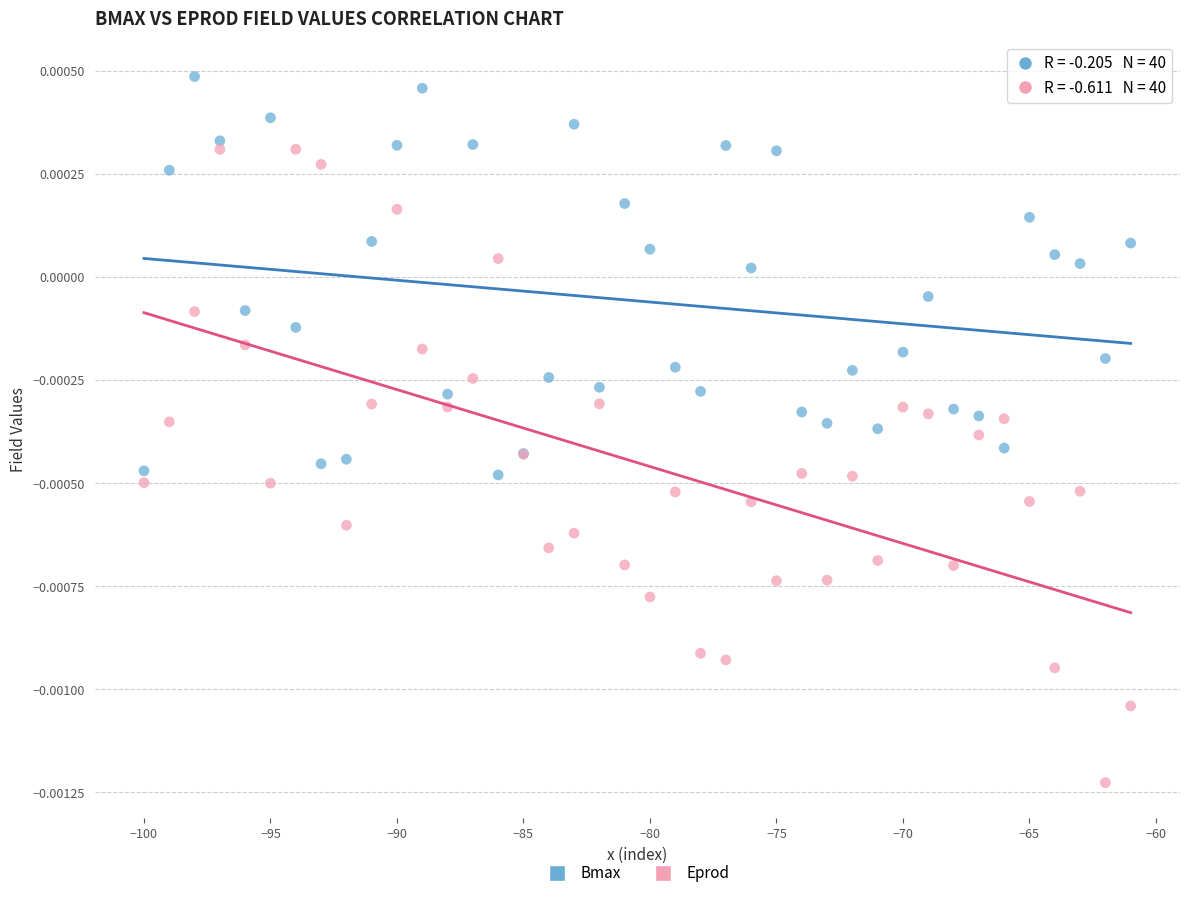

Which series reaches the minimum Y coordinate?

Eprod